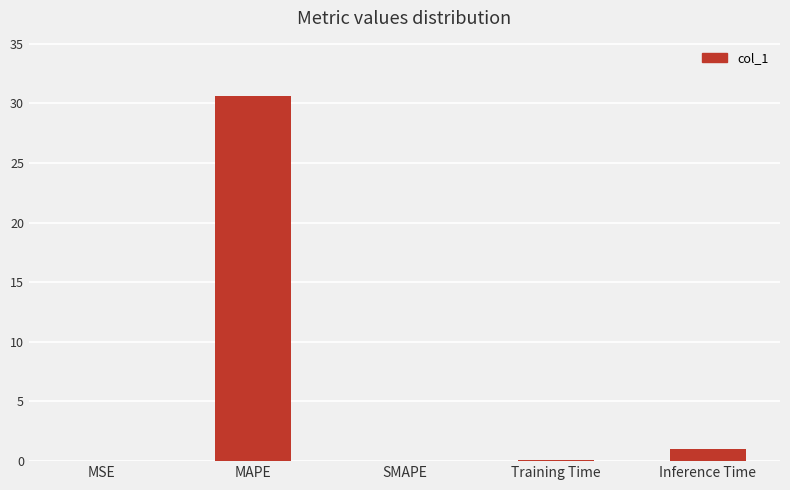

At which label is the value closest to 15?

Inference Time